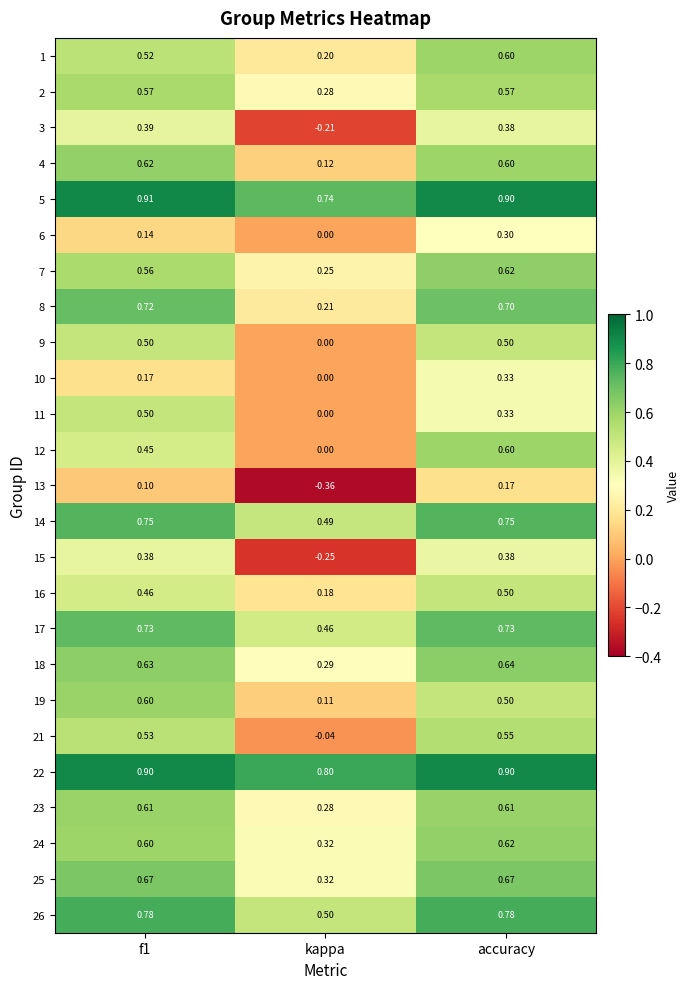

Is the value of 1 at f1 greater than the value of 7 at kappa?

Yes